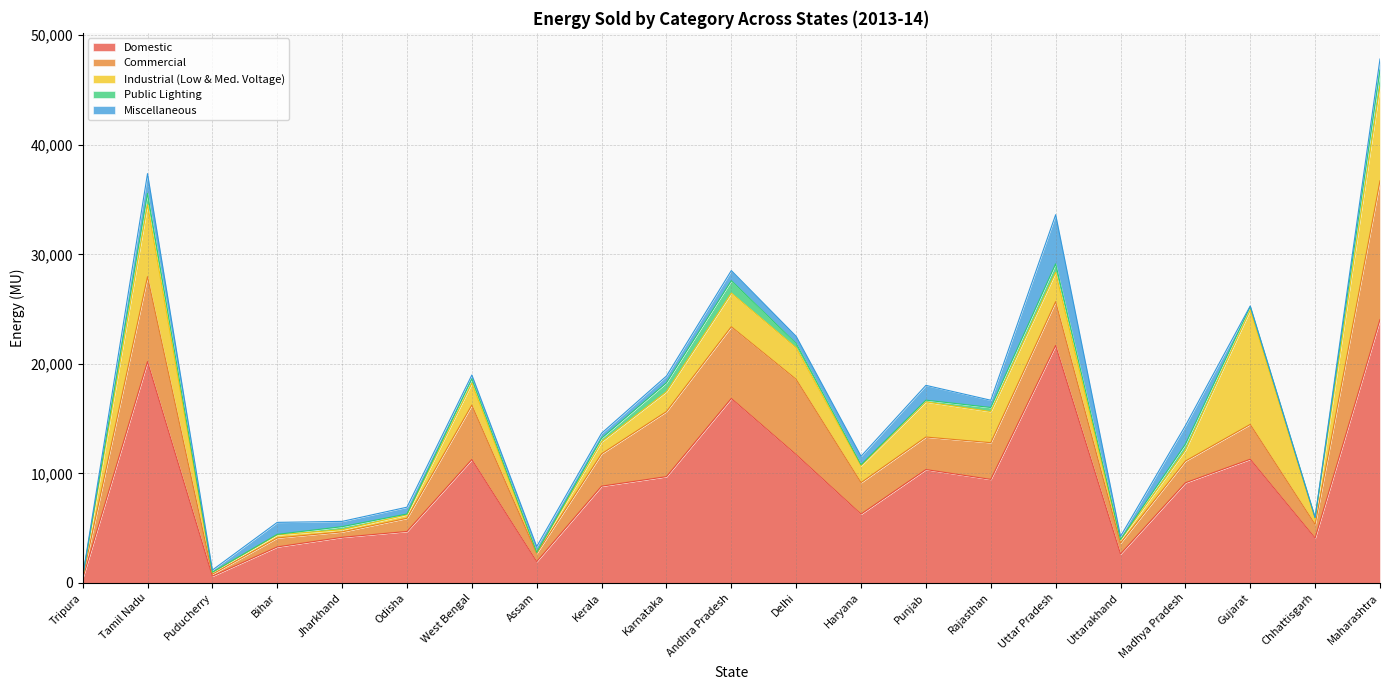

Is the value of Domestic at Tamil Nadu greater than the value of Industrial (Low & Med. Voltage) at Assam?

Yes